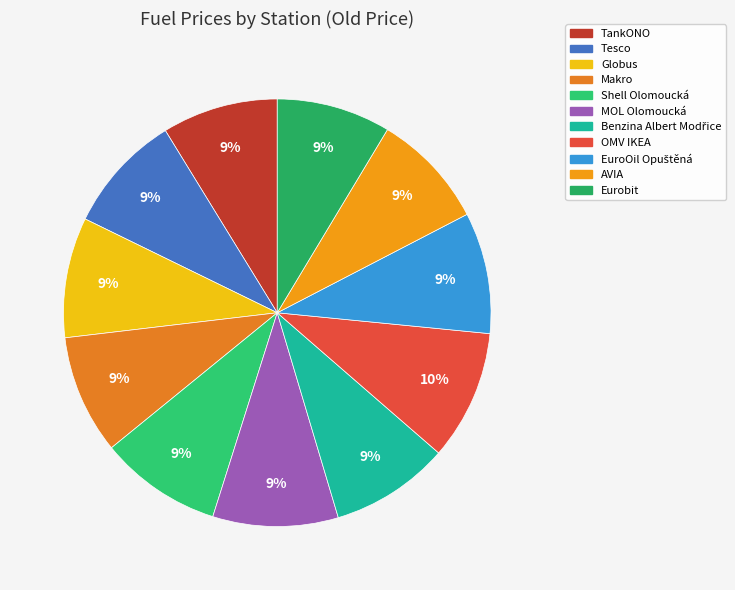

What is the change in value from Makro to EuroOil Opuštěná?

+0.7